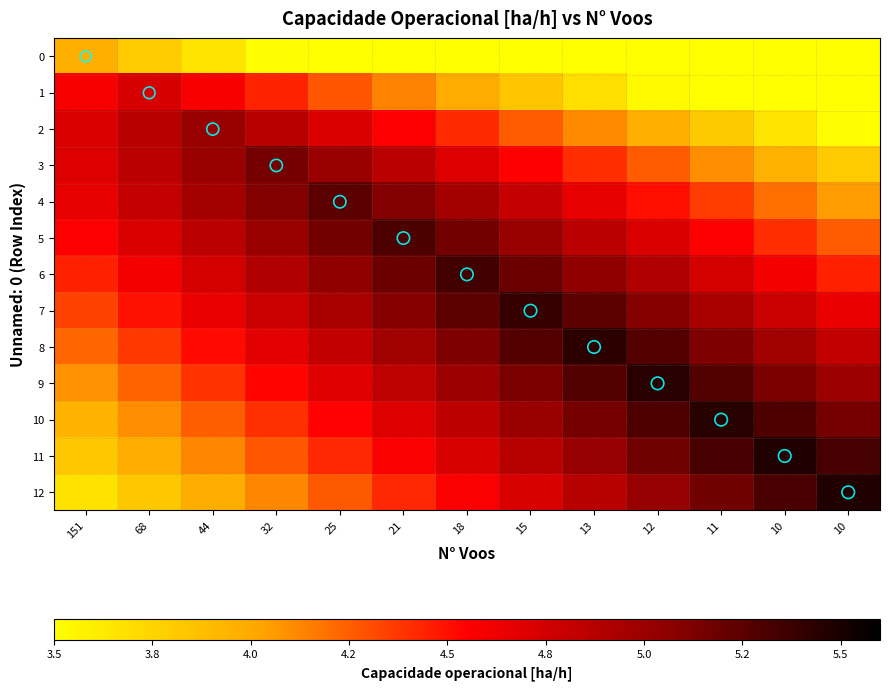

Reading left to right, what are all the values shown in this chart?

0: 151=4.0	68=3.8	44=3.7	32=3.5	25=3.5	21=3.5	18=3.5	15=3.5	13=3.5	12=3.5	11=3.5	10=3.5	10=3.5
1: 151=4.6	68=4.7	44=4.6	32=4.4	25=4.3	21=4.1	18=4.0	15=3.8	13=3.7	12=3.5	11=3.5	10=3.5	10=3.5
2: 151=4.7	68=4.9	44=5.0	32=4.9	25=4.7	21=4.6	18=4.4	15=4.3	13=4.1	12=4.0	11=3.8	10=3.7	10=3.5
3: 151=4.7	68=4.9	44=5.0	32=5.2	25=5.0	21=4.9	18=4.7	15=4.6	13=4.4	12=4.3	11=4.1	10=4.0	10=3.8
4: 151=4.7	68=4.8	44=5.0	32=5.1	25=5.3	21=5.1	18=5.0	15=4.8	13=4.7	12=4.5	11=4.4	10=4.2	10=4.1
5: 151=4.6	68=4.7	44=4.9	32=5.0	25=5.2	21=5.3	18=5.2	15=5.0	13=4.9	12=4.7	11=4.6	10=4.4	10=4.3
6: 151=4.4	68=4.6	44=4.7	32=4.9	25=5.0	21=5.2	18=5.3	15=5.2	13=5.0	12=4.9	11=4.7	10=4.6	10=4.4
7: 151=4.3	68=4.5	44=4.6	32=4.8	25=4.9	21=5.1	18=5.2	15=5.4	13=5.2	12=5.1	11=4.9	10=4.8	10=4.6
8: 151=4.2	68=4.4	44=4.5	32=4.7	25=4.8	21=5.0	18=5.1	15=5.3	13=5.4	12=5.3	11=5.1	10=5.0	10=4.8
9: 151=4.1	68=4.2	44=4.4	32=4.5	25=4.7	21=4.8	18=5.0	15=5.1	13=5.3	12=5.4	11=5.3	10=5.1	10=5.0
10: 151=3.9	68=4.1	44=4.2	32=4.4	25=4.5	21=4.7	18=4.8	15=5.0	13=5.1	12=5.3	11=5.4	10=5.3	10=5.1
11: 151=3.8	68=4.0	44=4.1	32=4.3	25=4.4	21=4.6	18=4.7	15=4.9	13=5.0	12=5.2	11=5.3	10=5.5	10=5.3
12: 151=3.7	68=3.8	44=4.0	32=4.1	25=4.3	21=4.4	18=4.6	15=4.7	13=4.9	12=5.0	11=5.2	10=5.3	10=5.5